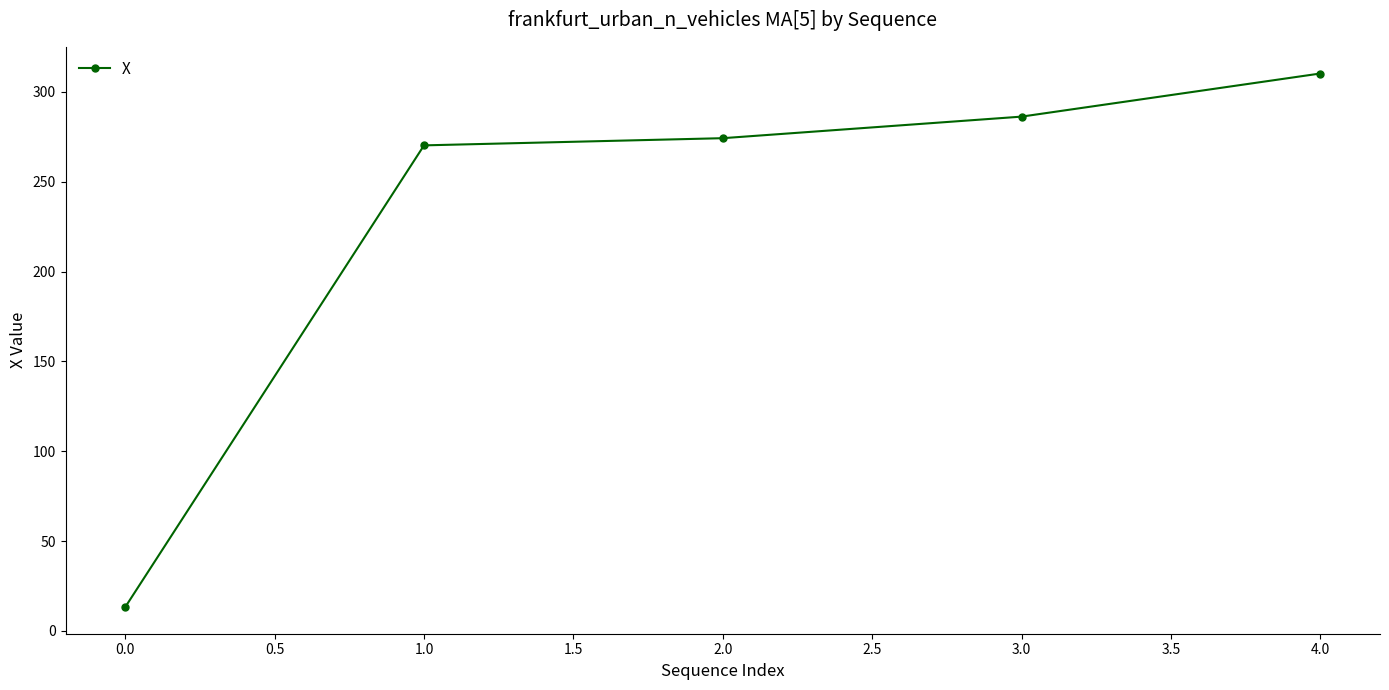

What is the label of the 1st point from the right?

4.0